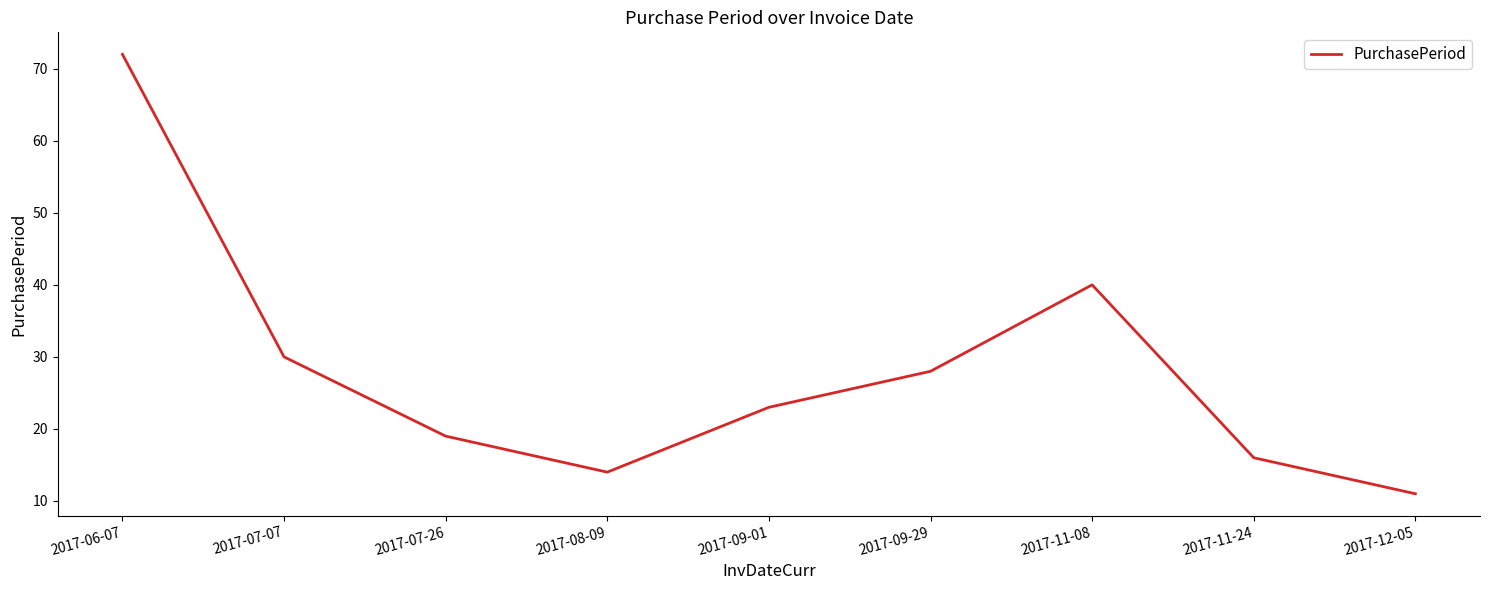

What position from the left is 2017-09-01?

5